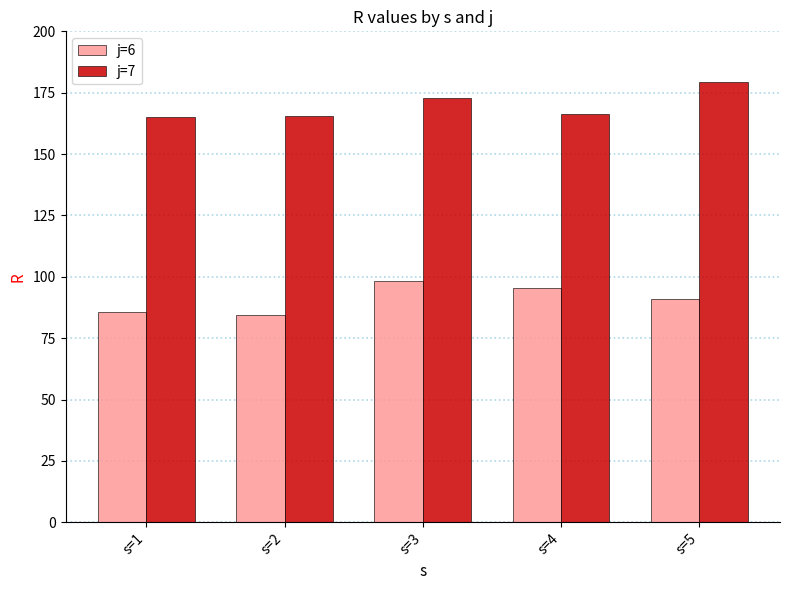

Which label corresponds to the largest value in the chart?

s=5